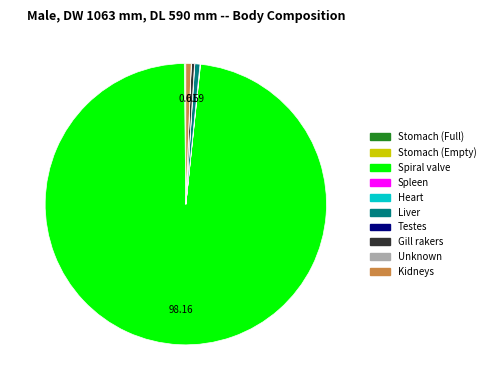

Is there a majority slice in this chart?

Yes